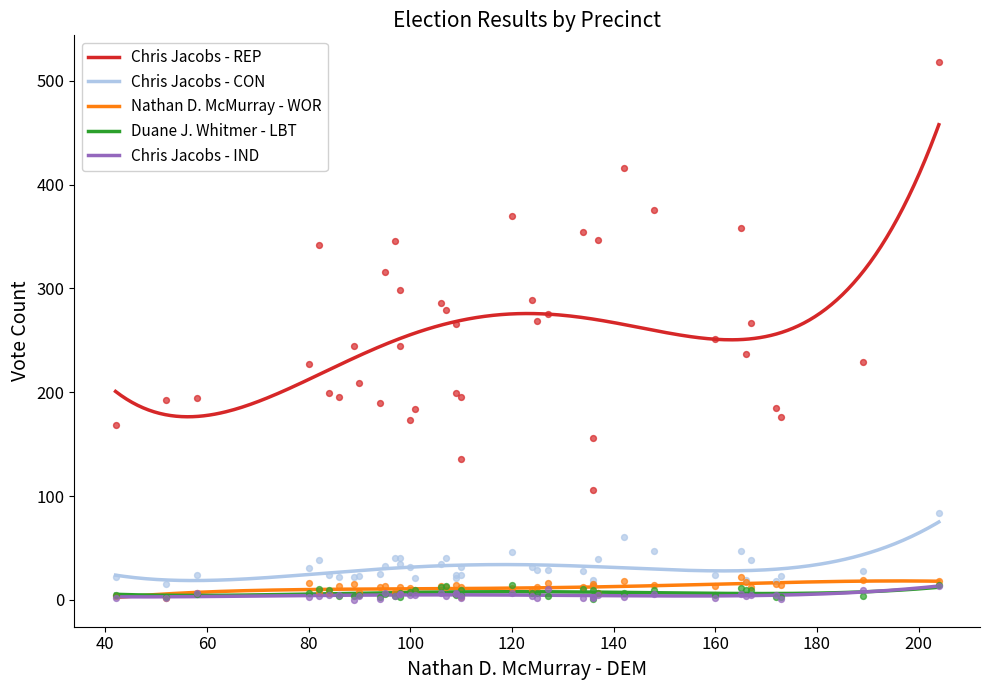

What is the highest value of the Chris Jacobs - CON series?

75.0